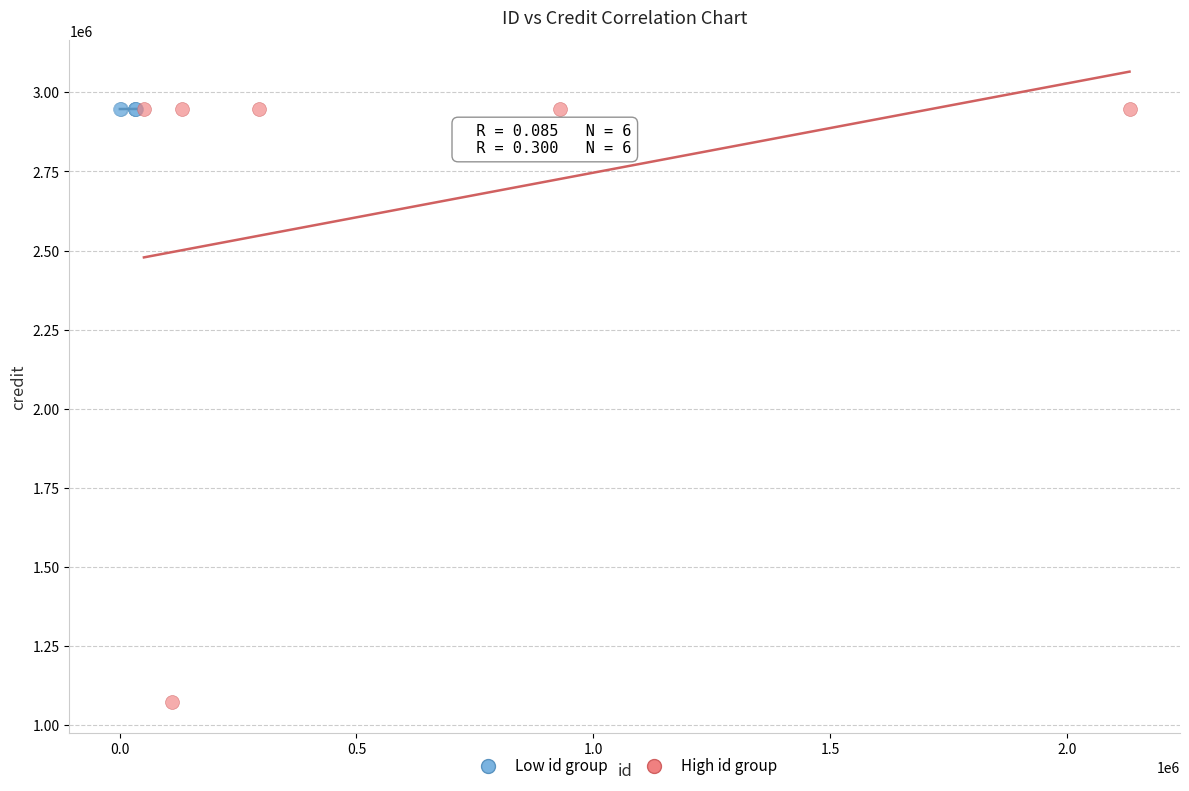

What are all the series names shown in the legend?

Low id group, High id group